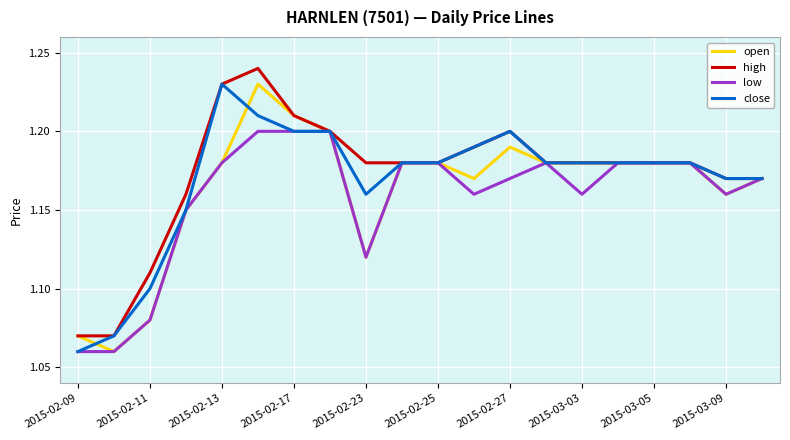

Which series has the largest total across all categories?

high